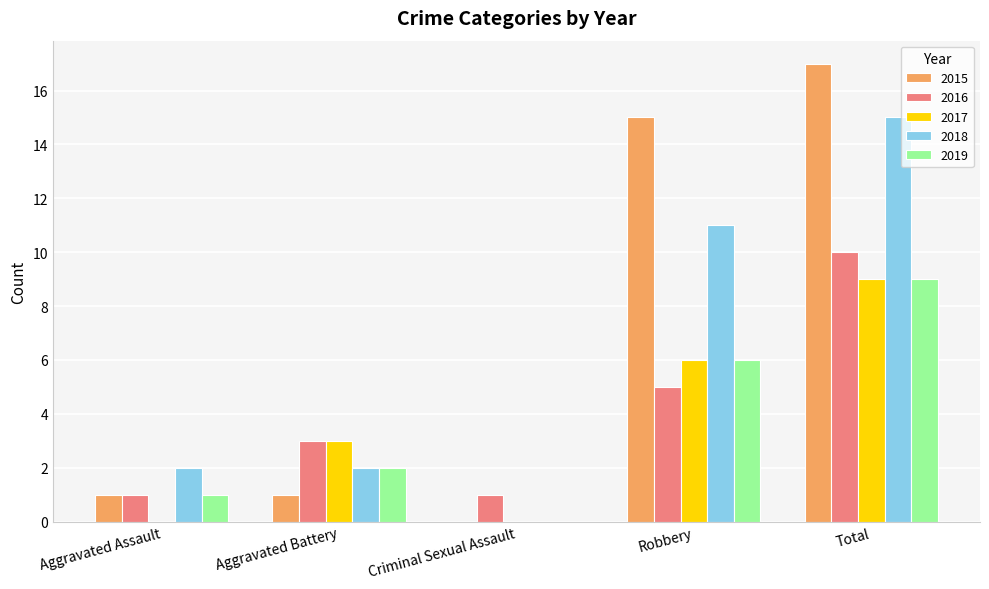

Reading left to right, list all the values displayed in this chart.

2015: 1	1	0	15	17
2016: 1	3	1	5	10
2017: 0	3	0	6	9
2018: 2	2	0	11	15
2019: 1	2	0	6	9